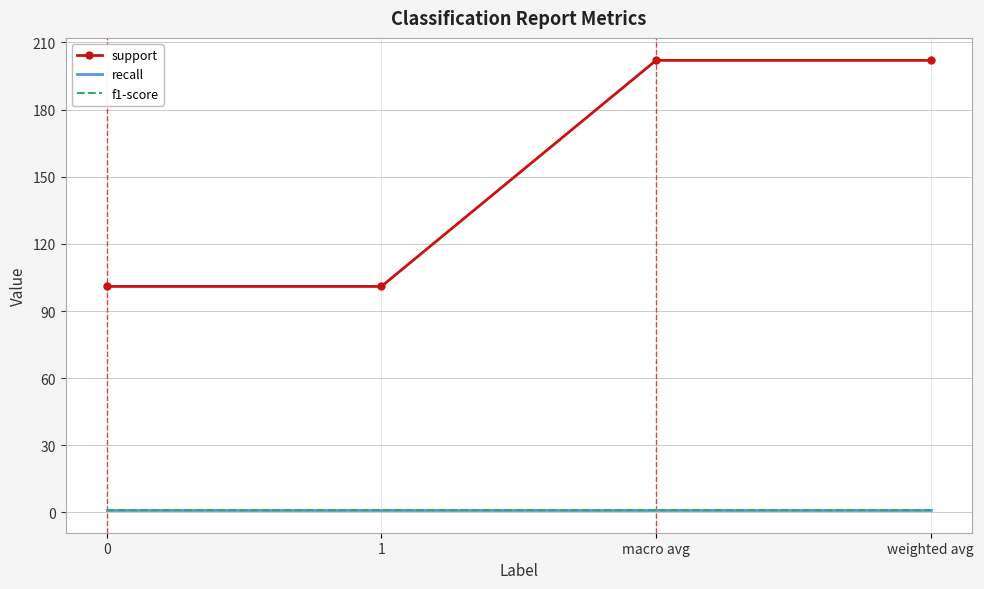

Which series has the largest range (max minus min)?

support